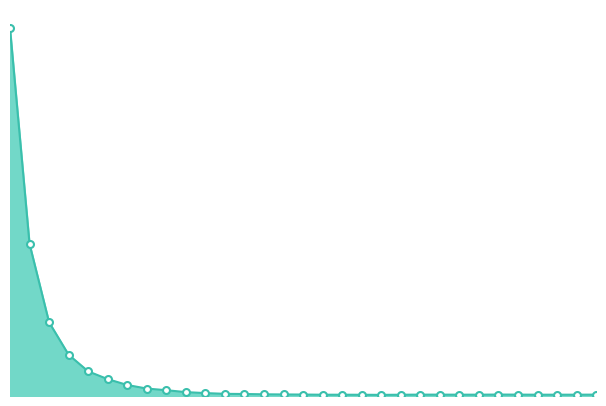

Is this an area chart (filled region under the line)?

Yes